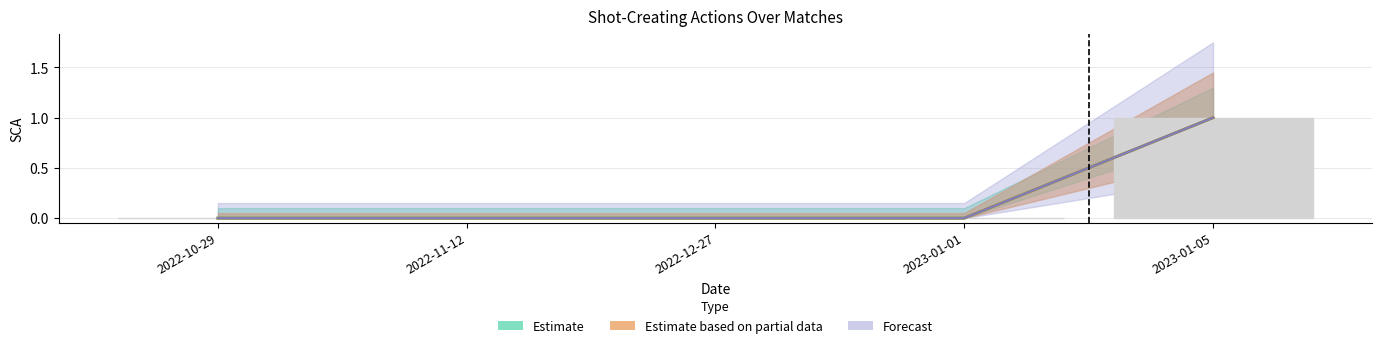

At how many categories does at least one series exceed 0?

1